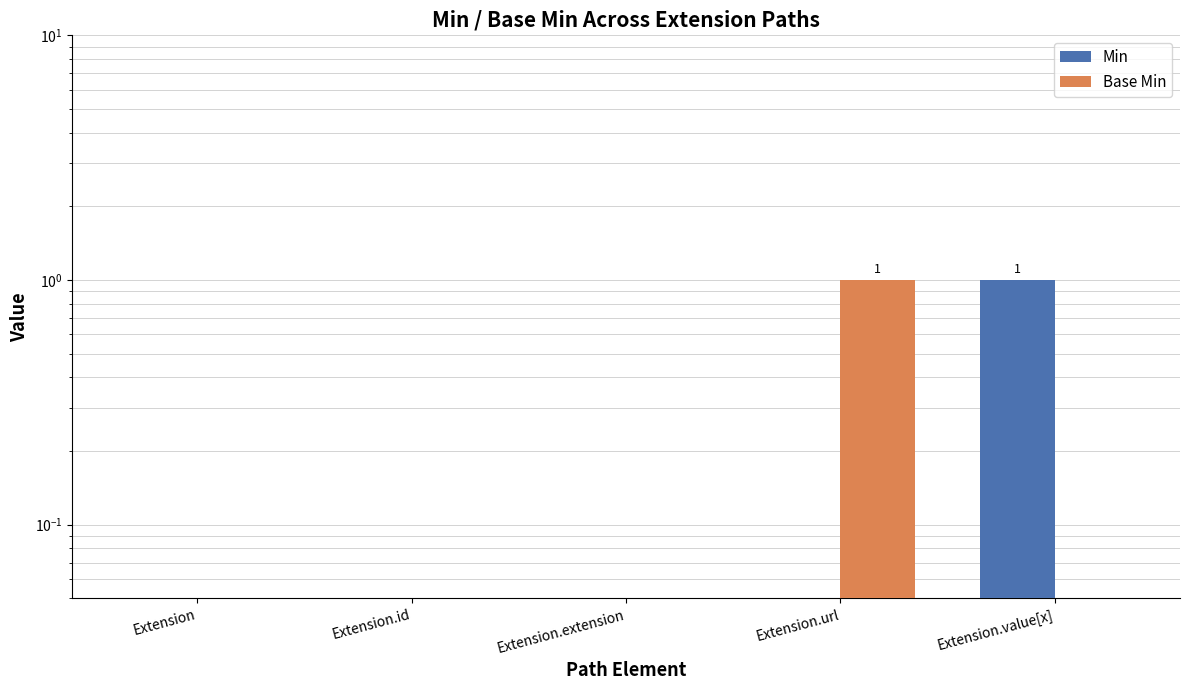

Rank the series at Extension.url from highest to lowest value.

Base Min, Min